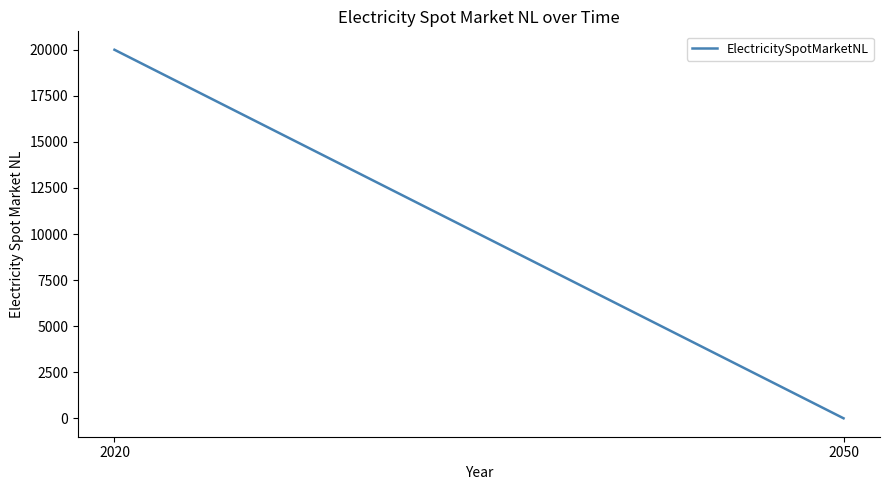

Count the number of categories in the chart.

2